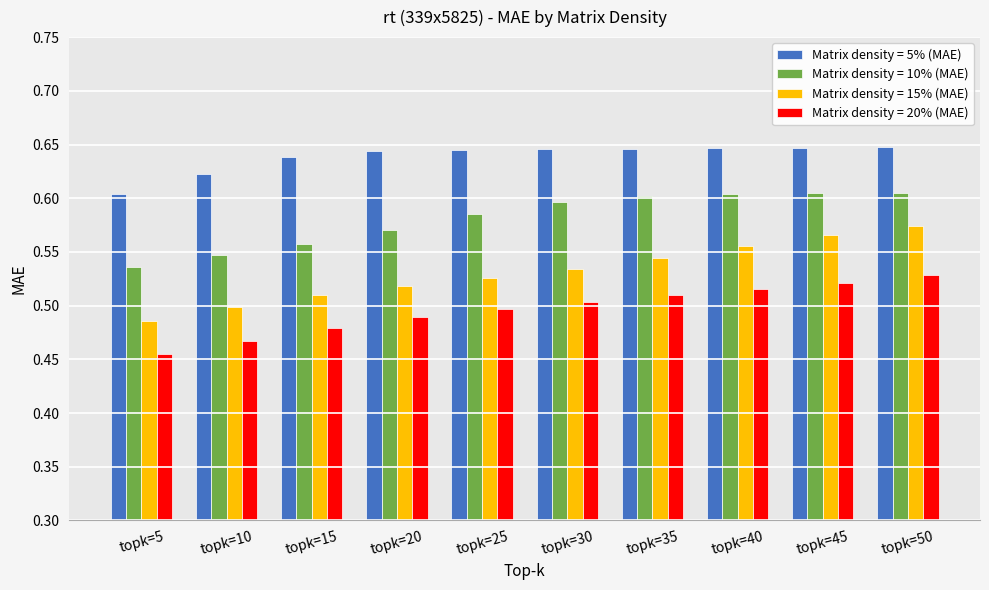

What are all the series names shown in the legend?

Matrix density = 5% (MAE), Matrix density = 10% (MAE), Matrix density = 15% (MAE), Matrix density = 20% (MAE)